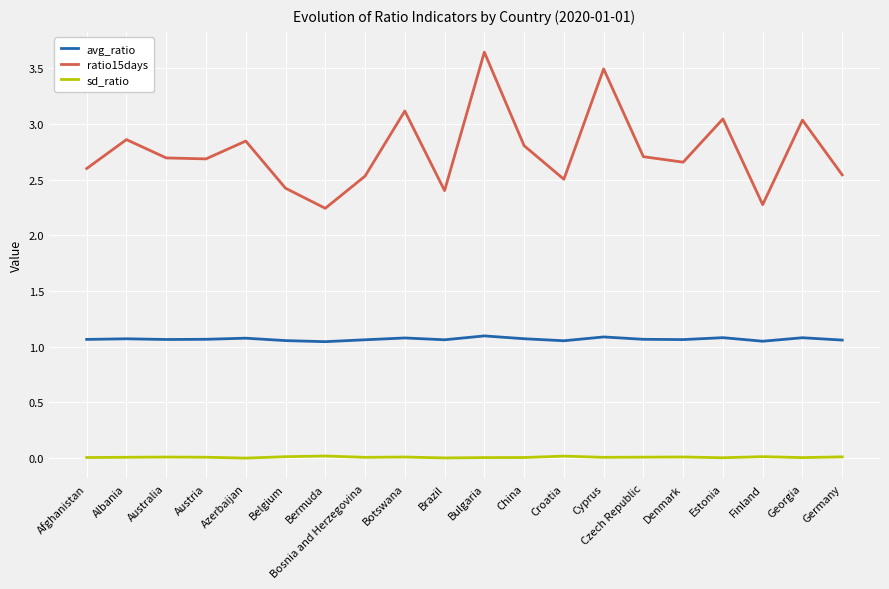

Which series has the largest range (max minus min)?

ratio15days